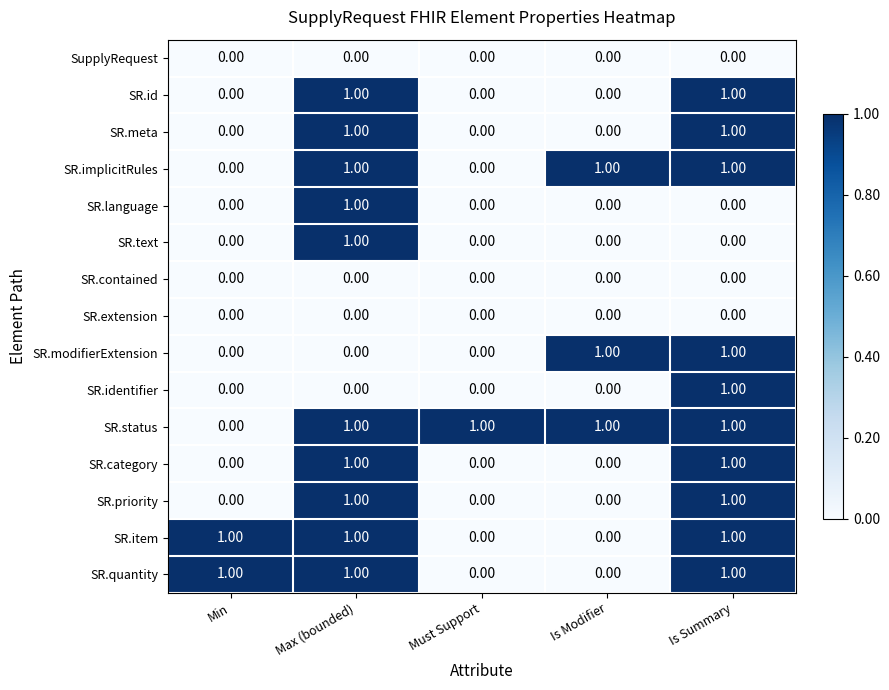

Which series has the largest total across all categories?

SR.status